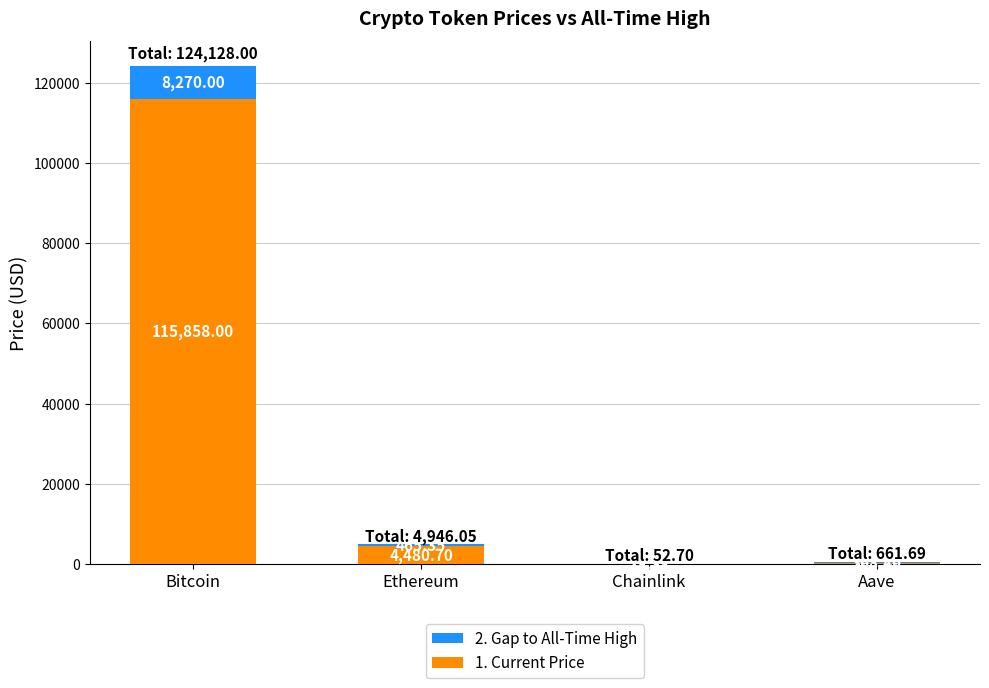

What is the sum of the 1. Current Price values at Bitcoin and Chainlink?

115881.4